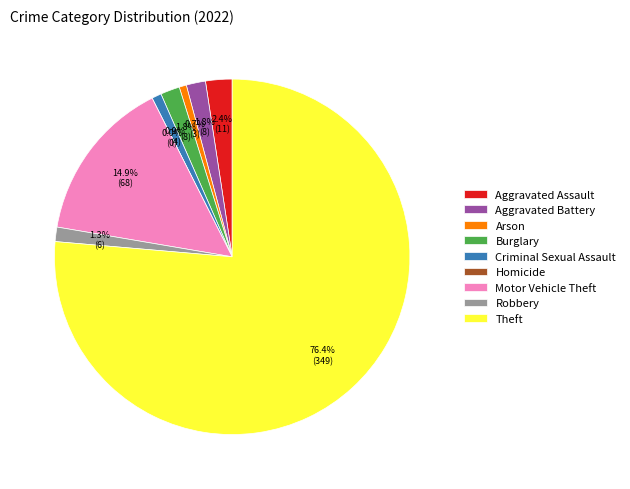

Do Motor Vehicle Theft and Criminal Sexual Assault together represent more than half of the pie?

No